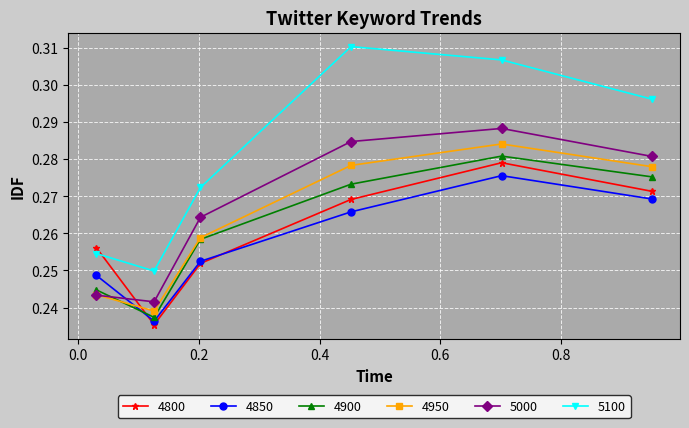

After their last crossing, which series has the higher values: 4800 or 4950?

4950